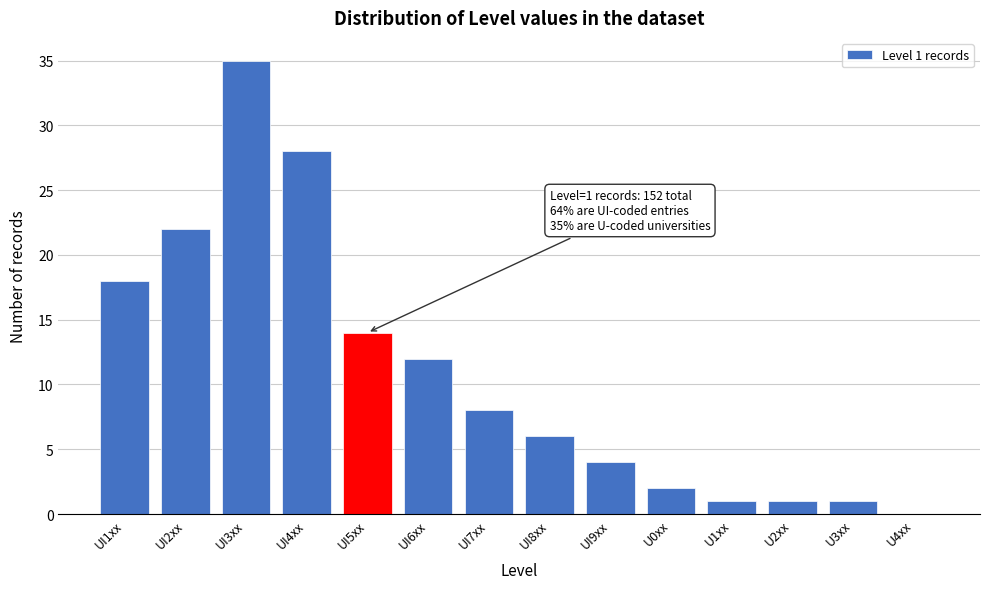

Reading left to right, what are all the values shown in this chart?

UI1xx=18	UI2xx=22	UI3xx=35	UI4xx=28	UI5xx=14	UI6xx=12	UI7xx=8	UI8xx=6	UI9xx=4	U0xx=2	U1xx=1	U2xx=1	U3xx=1	U4xx=0